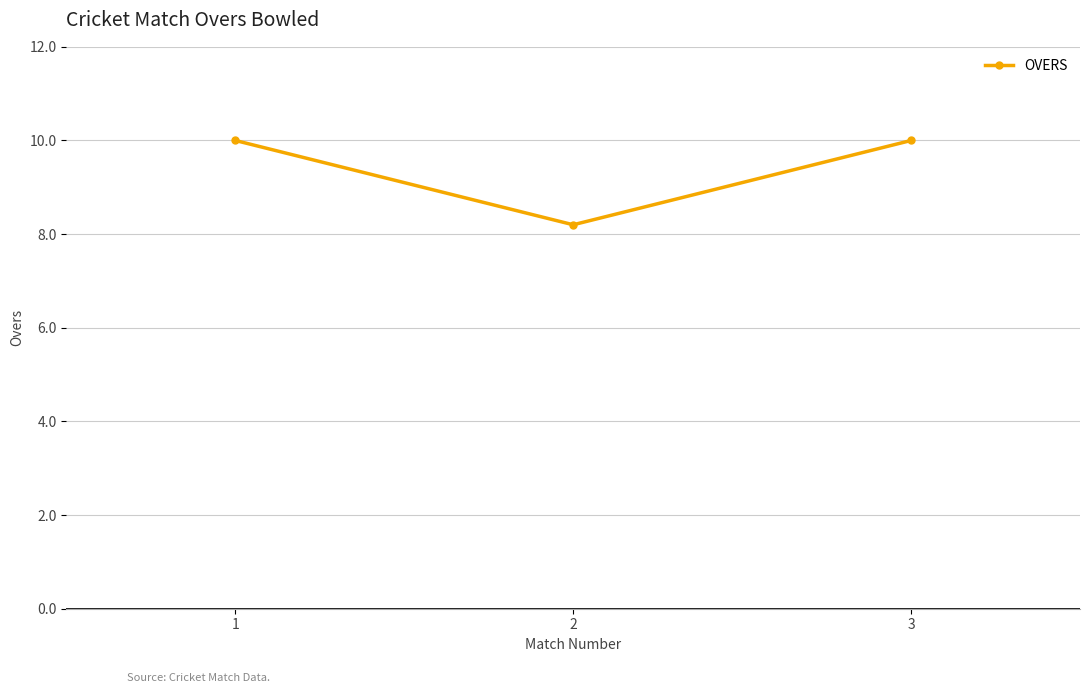

Does the chart display data point markers on the line(s)?

Yes